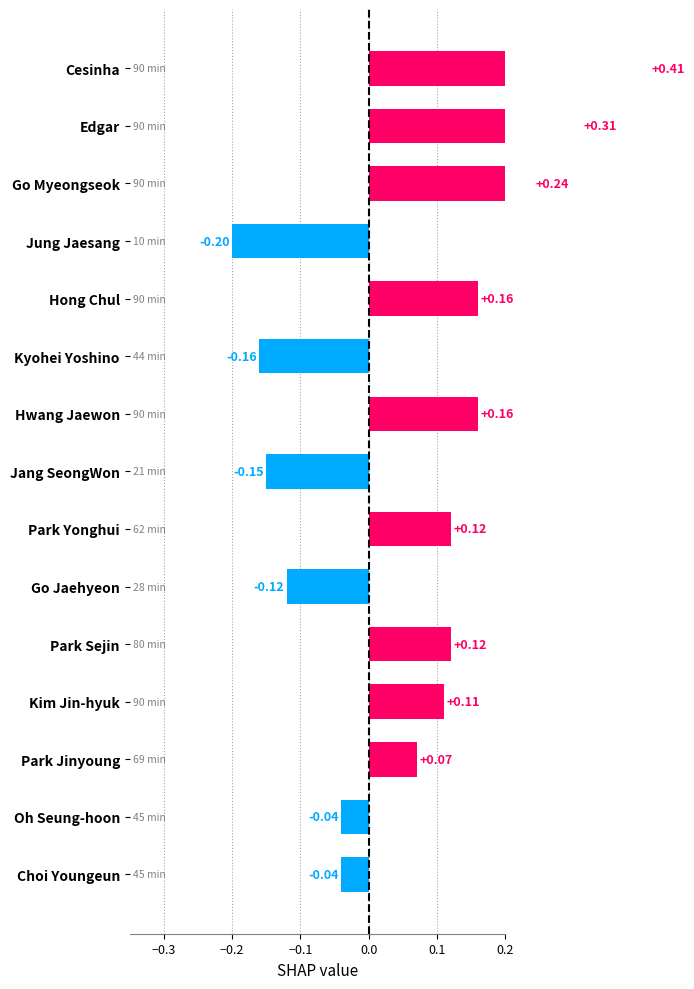

What is the difference between the maximum and minimum values?

0.6